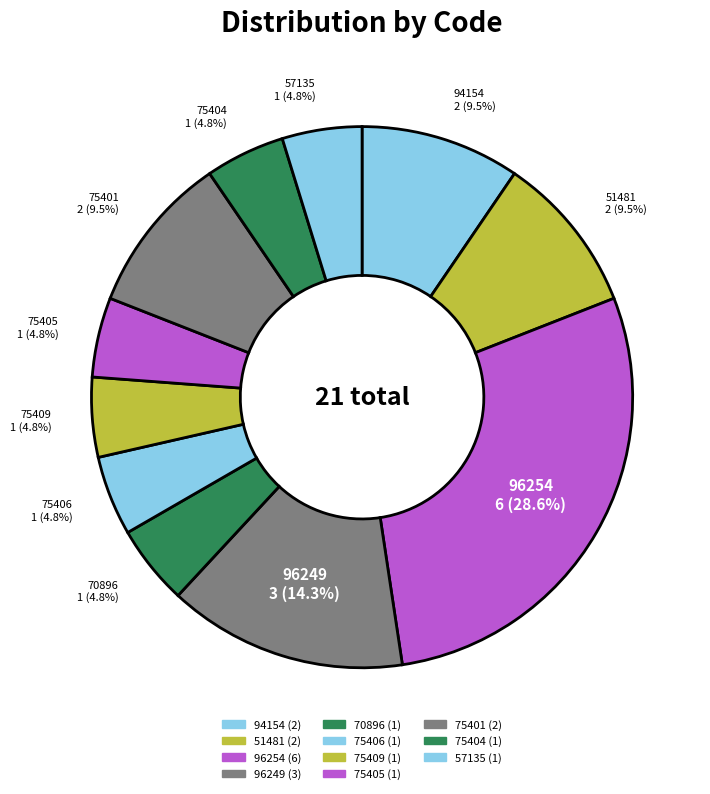

How many segments does this pie chart have?

11